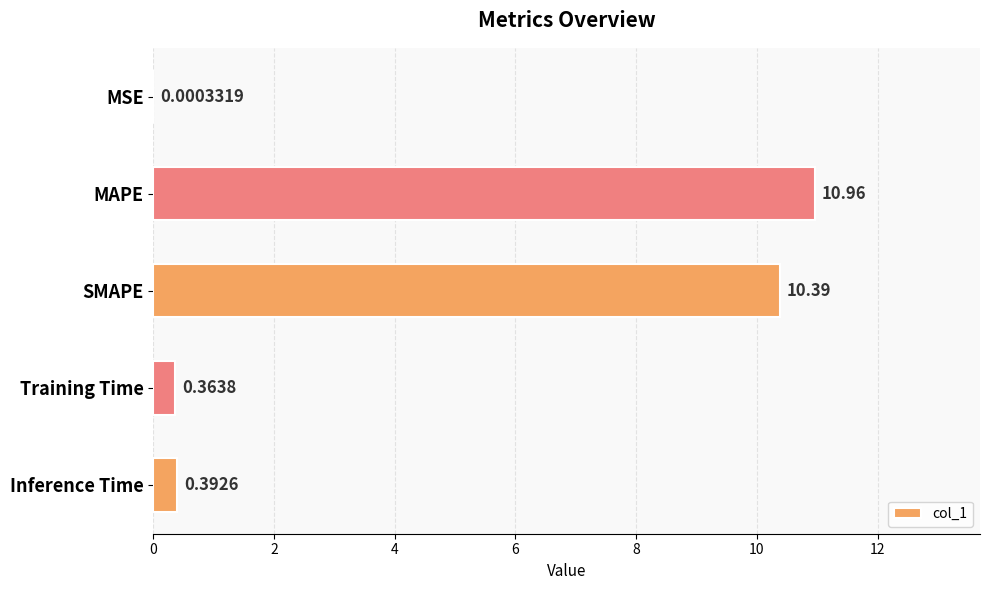

Between Training Time and SMAPE, which is larger?

SMAPE